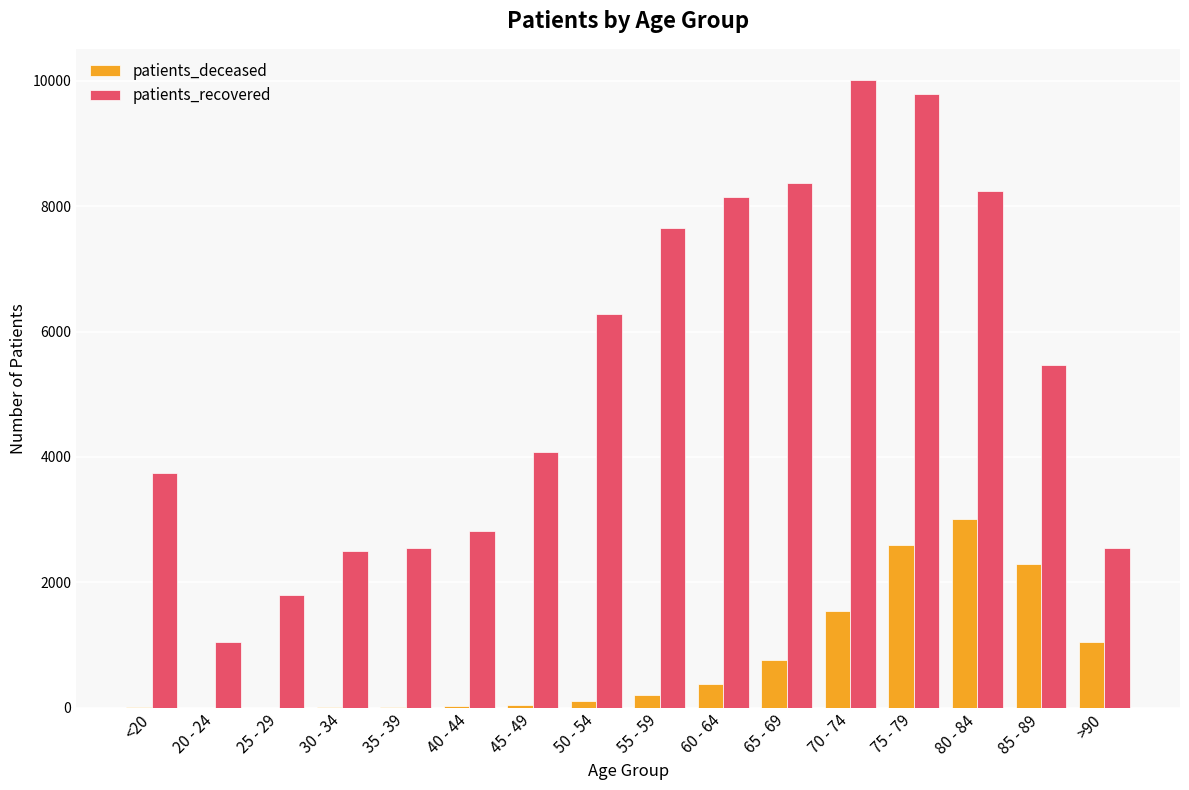

The patients_recovered series shows 4144 at 35 - 39. True or false?

False